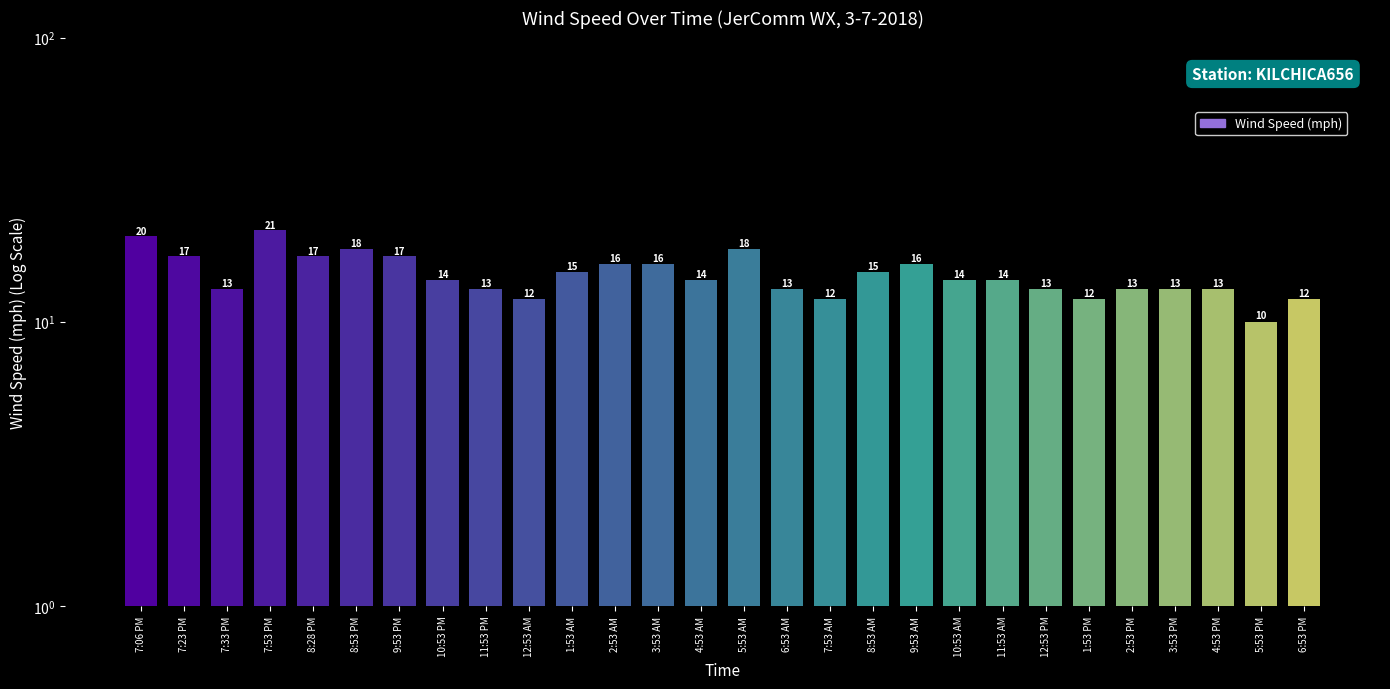

At which category does the chart reach its peak across all series?

7:53 PM